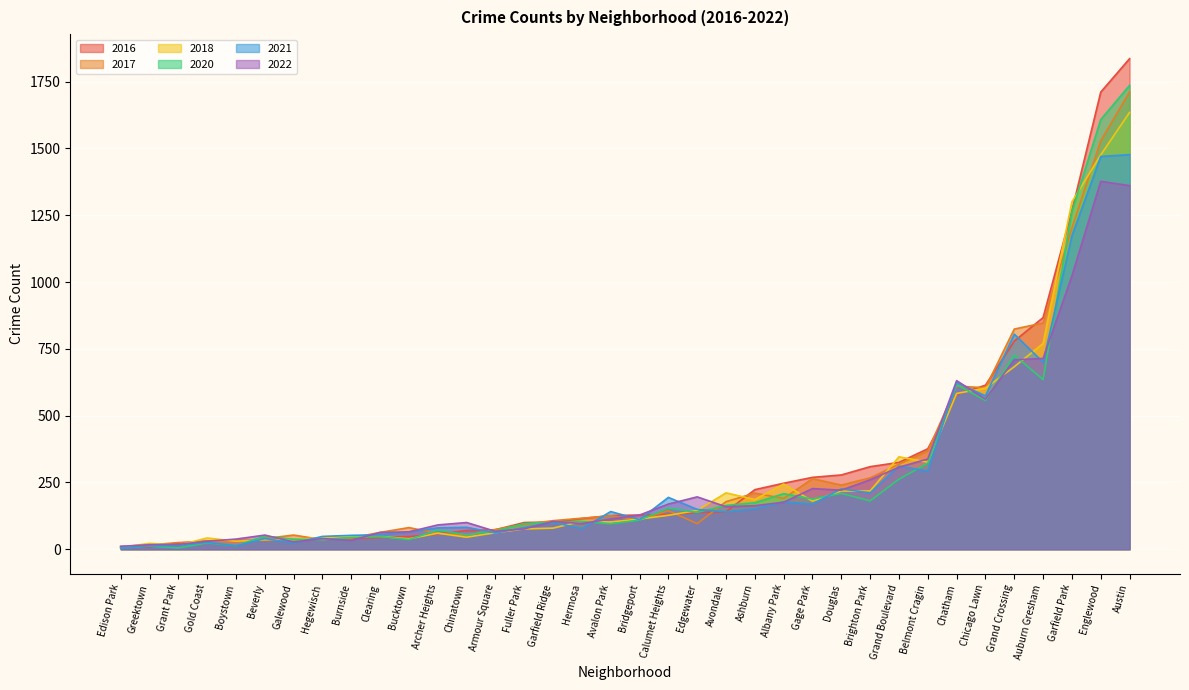

Which series changed the most between Chicago Lawn and Garfield Park?

2020